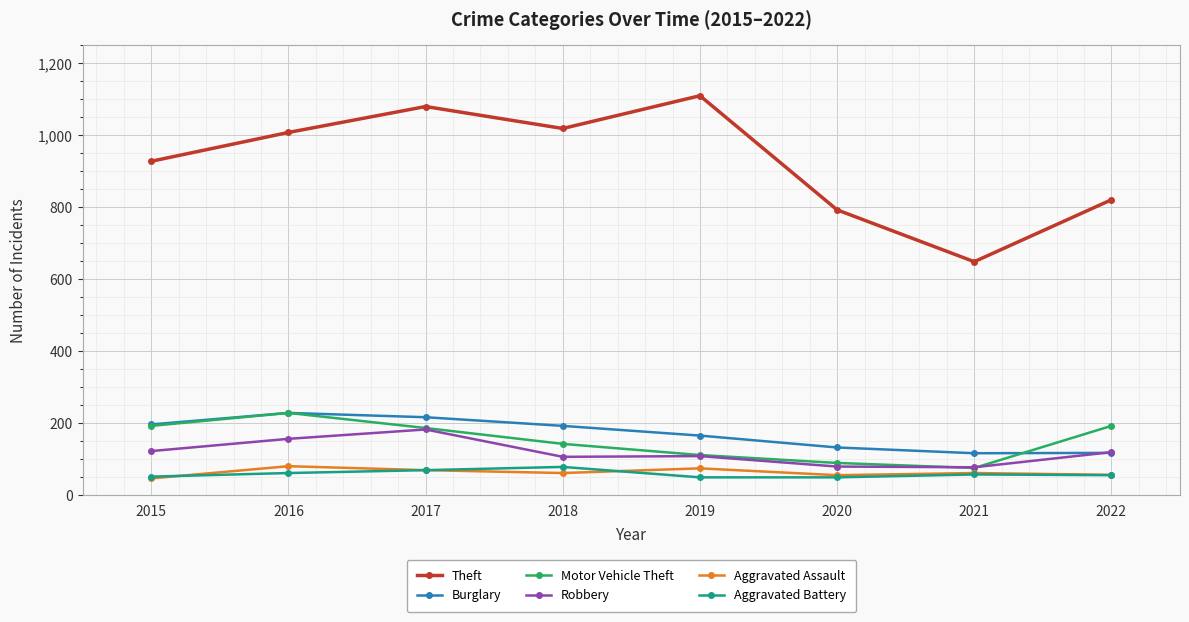

Which series changed the most between 2016 and 2020?

Theft